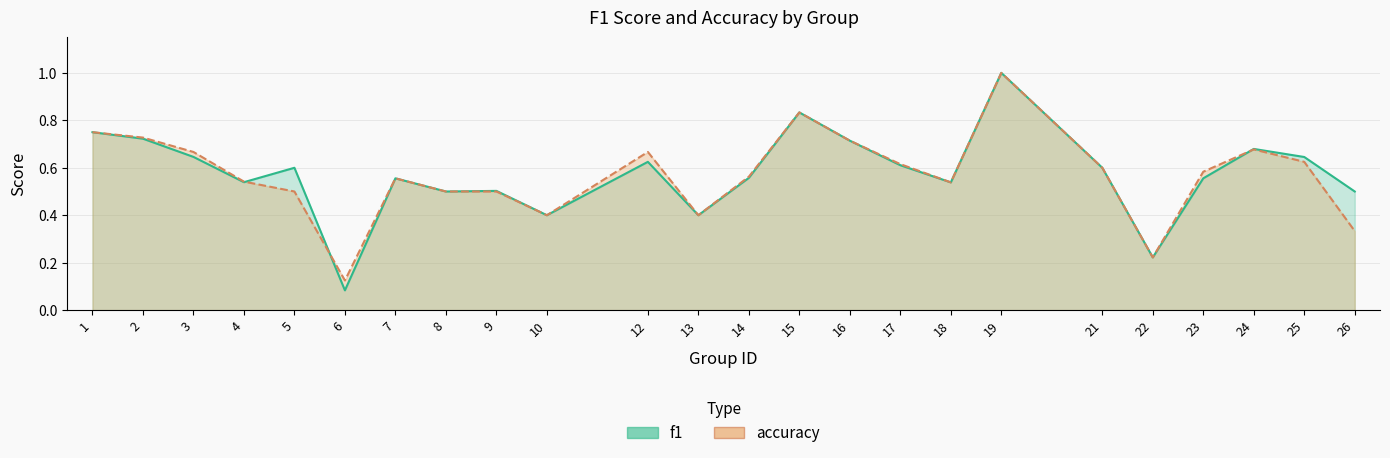

Read the accuracy value at 1.

0.8